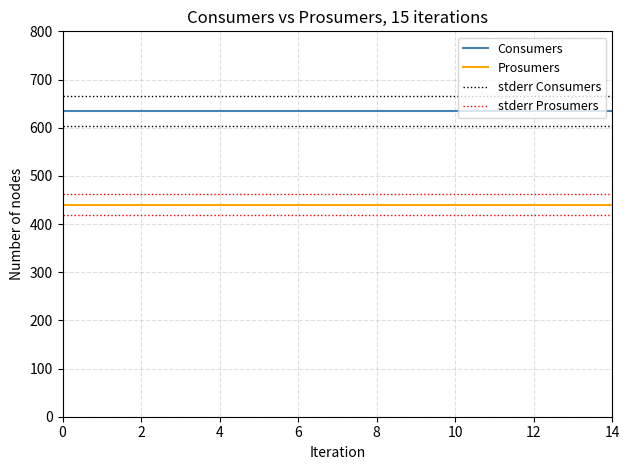

At how many categories does at least one series exceed 605?

15